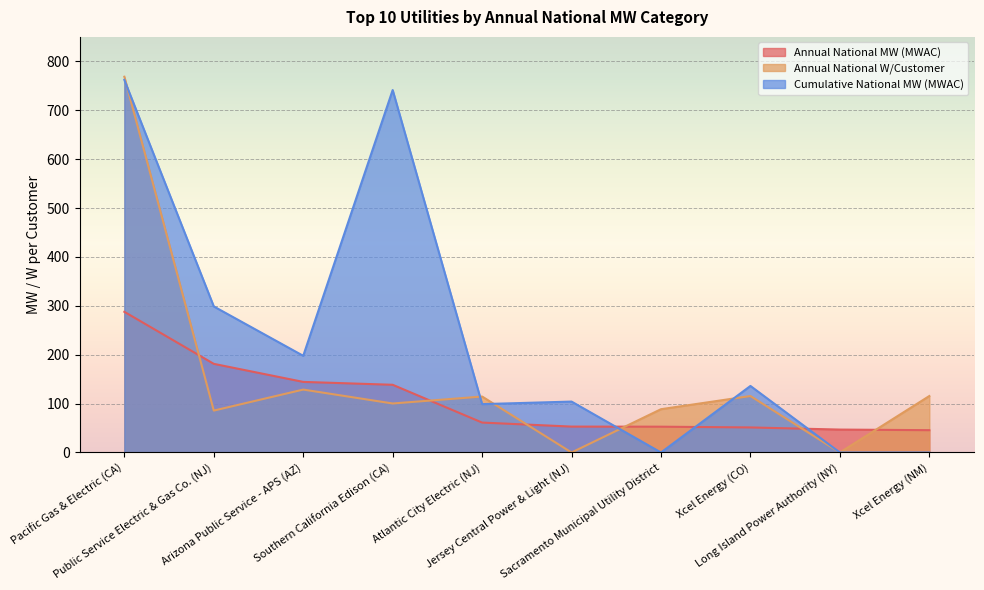

What is the difference between the Annual National W/Customer values at Xcel Energy (NM) and Arizona Public Service - APS (AZ)?

13.2